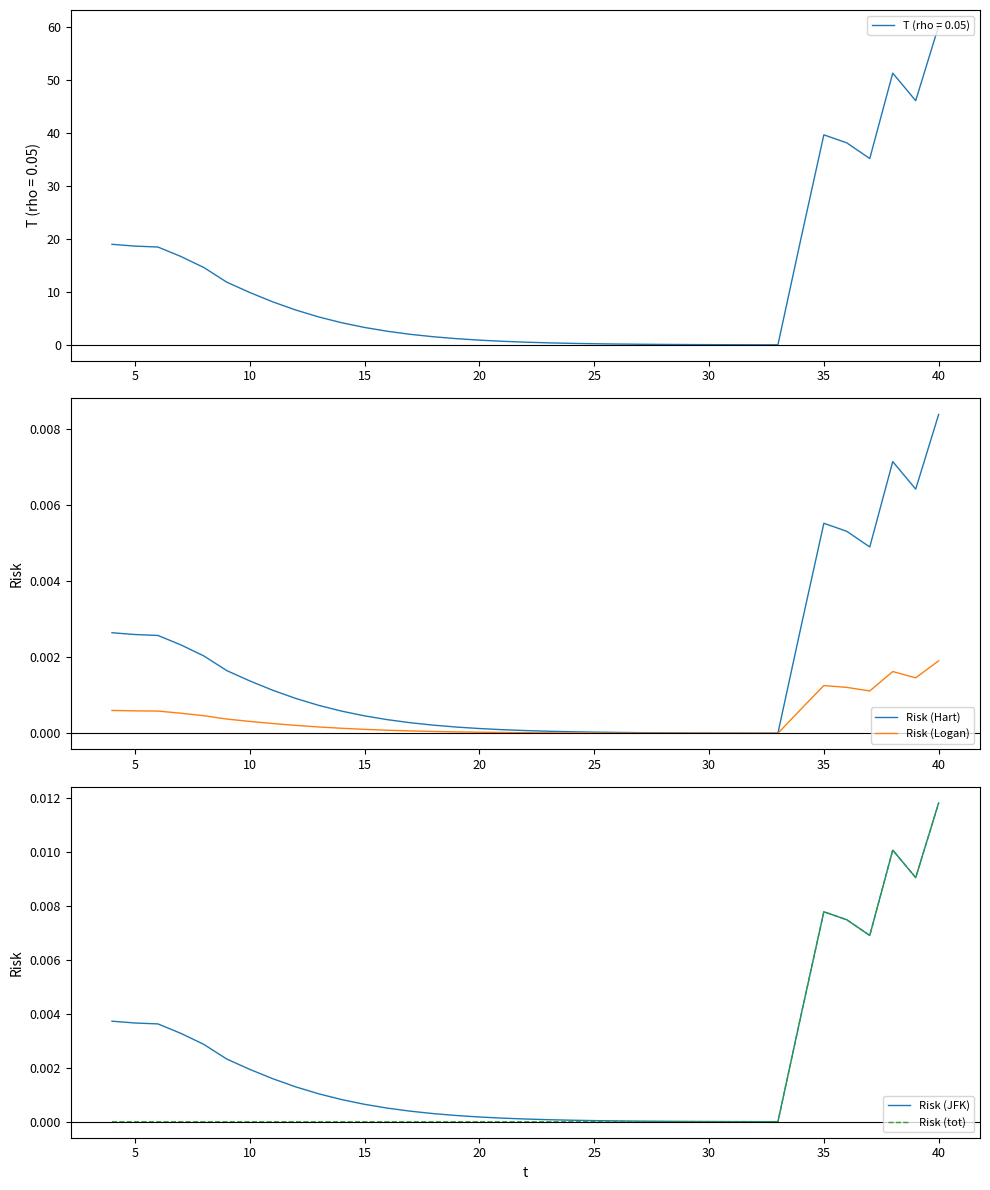

True or false: T (rho = 0.05) has a value of 0.2 at 25.

True